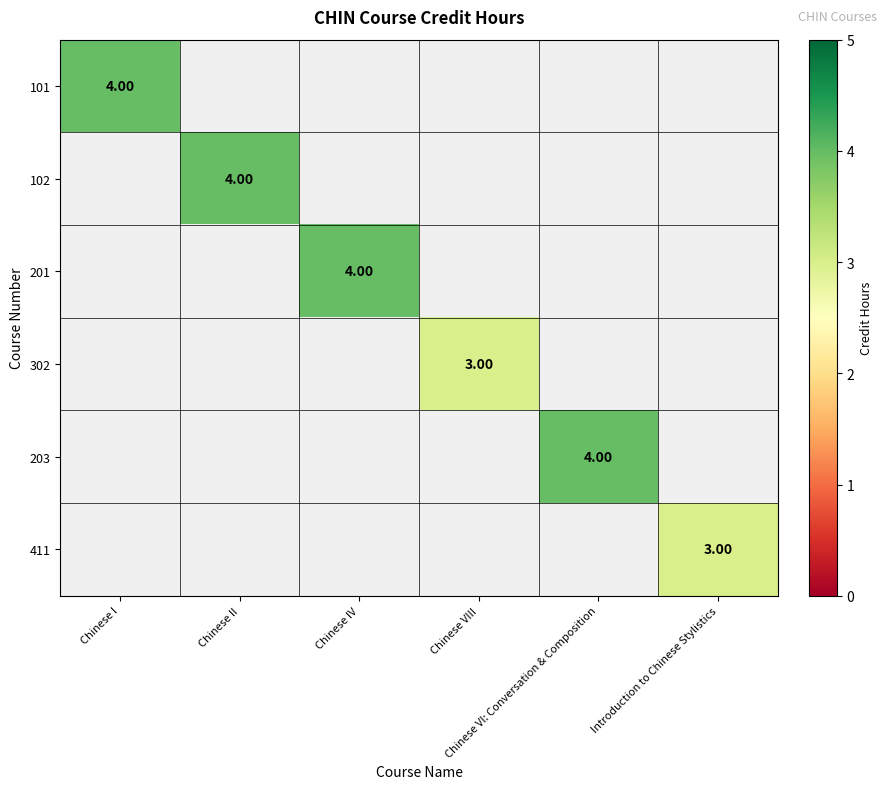

What is the greatest value displayed?

4.0